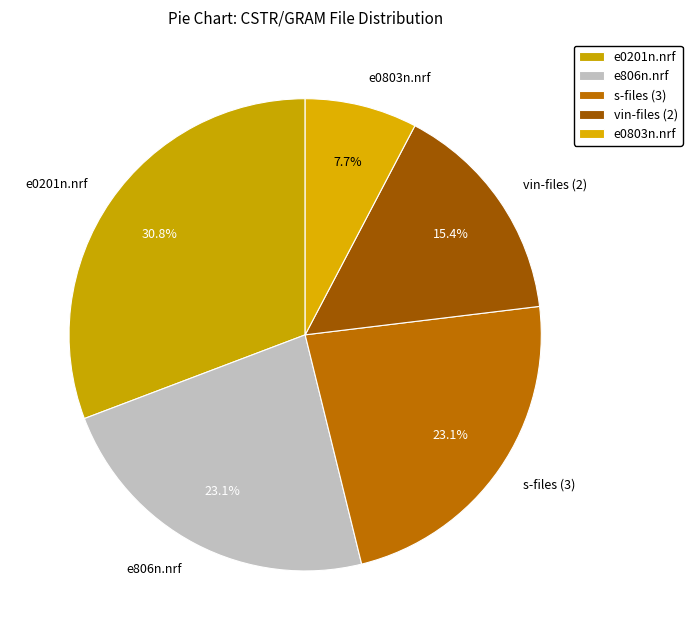

Does vin-files (2) represent more than half of the total?

No